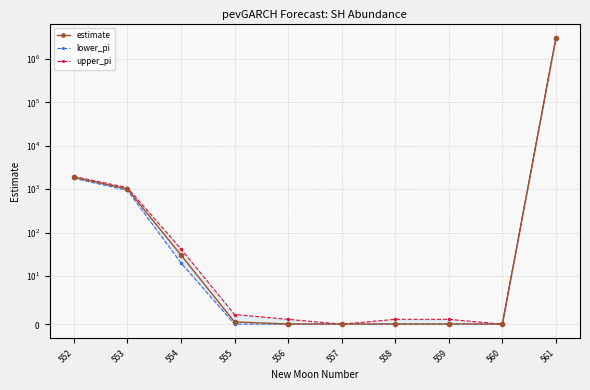

Is it true that estimate equals 3073960.1 at 561?

True